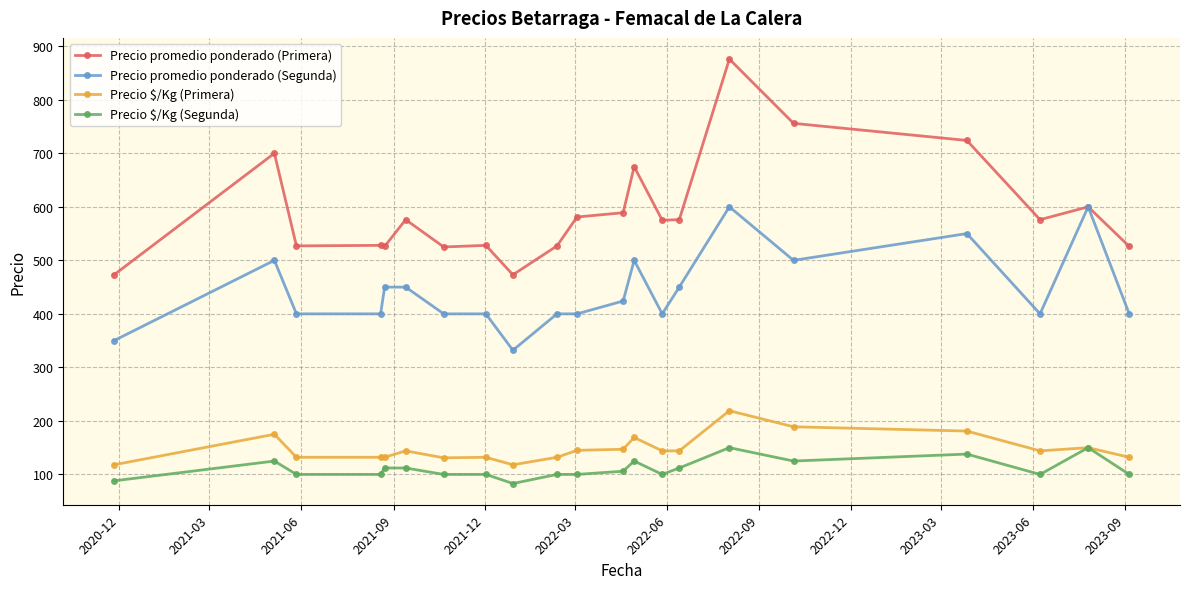

True or false: Precio $/Kg (Primera) and Precio promedio ponderado (Primera) cross at least once.

False